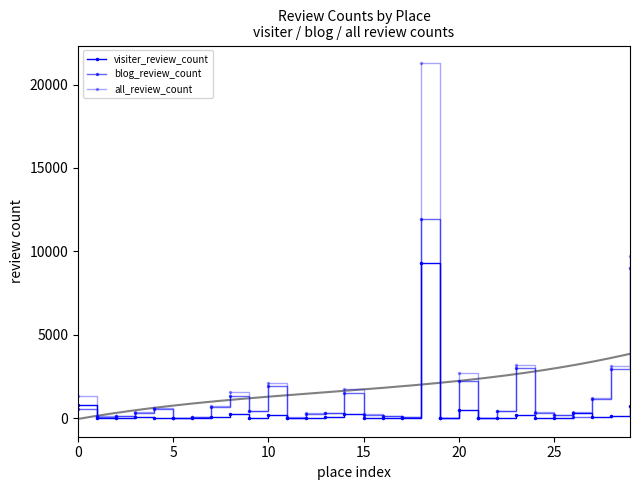

Read the all_review_count value at 17.

42